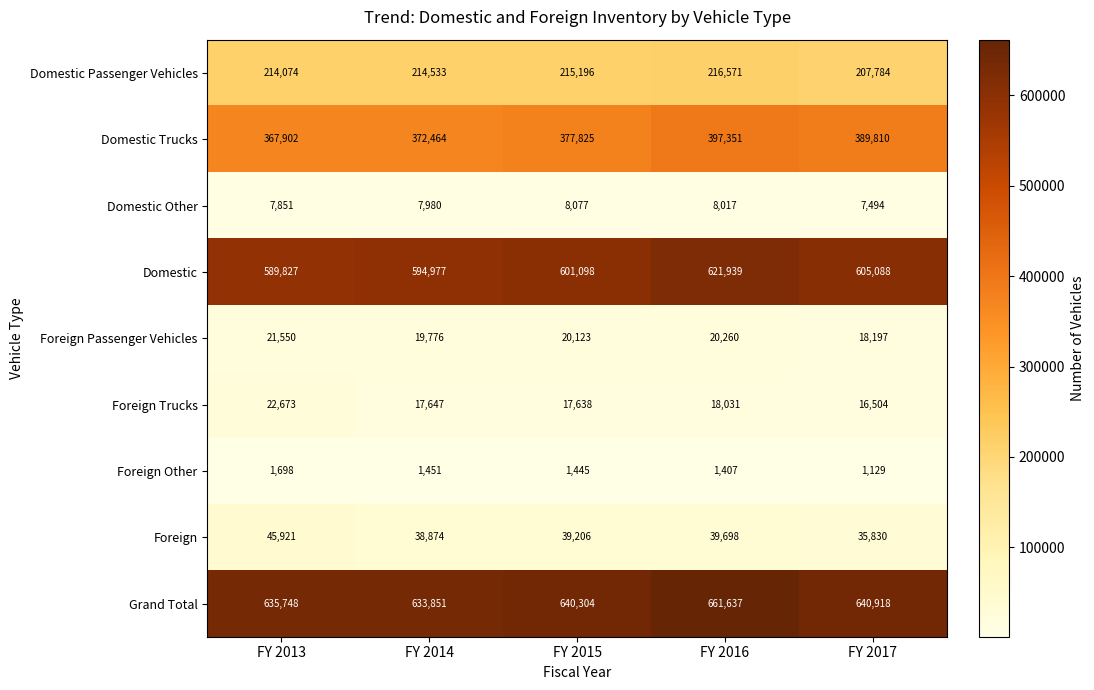

At FY 2017, list the series in order from largest to smallest.

Grand Total, Domestic, Domestic Trucks, Domestic Passenger Vehicles, Foreign, Foreign Passenger Vehicles, Foreign Trucks, Domestic Other, Foreign Other